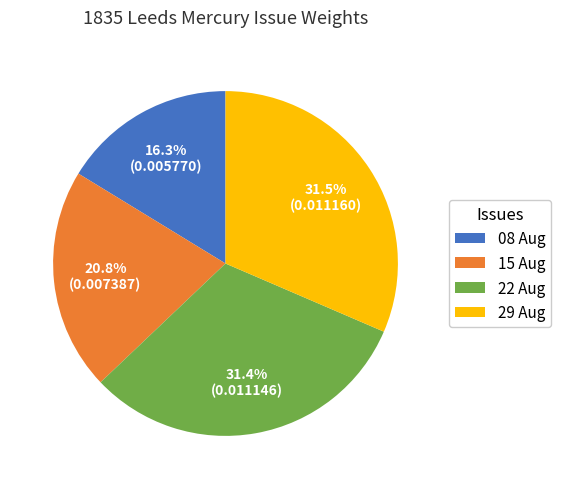

What is the smallest slice in the pie chart?

08 Aug